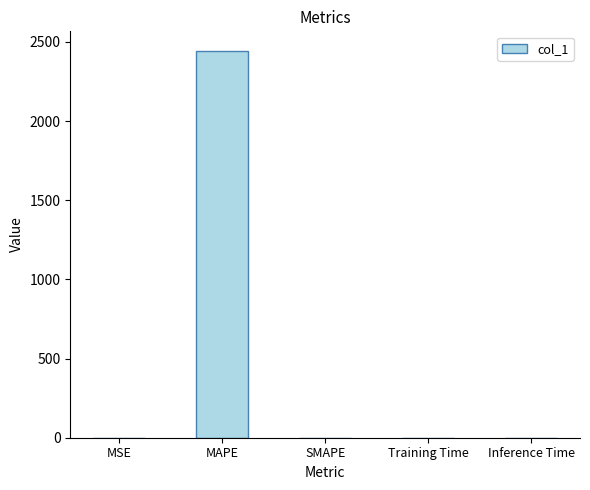

What is the difference between the values at SMAPE and MSE?

0.2